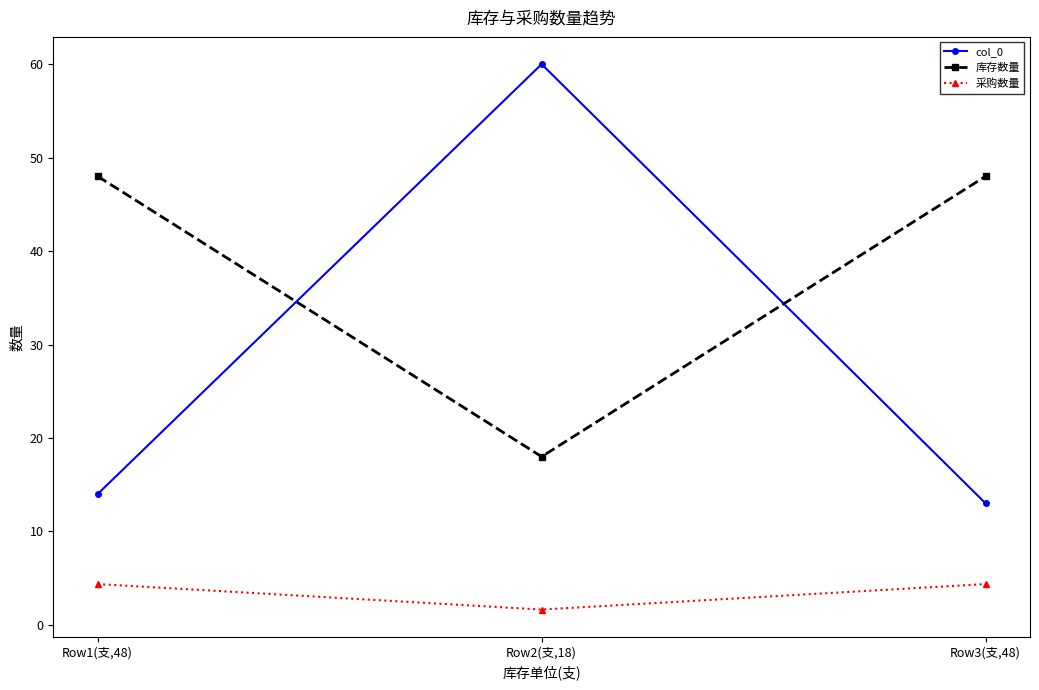

Which series has the largest total across all categories?

库存数量